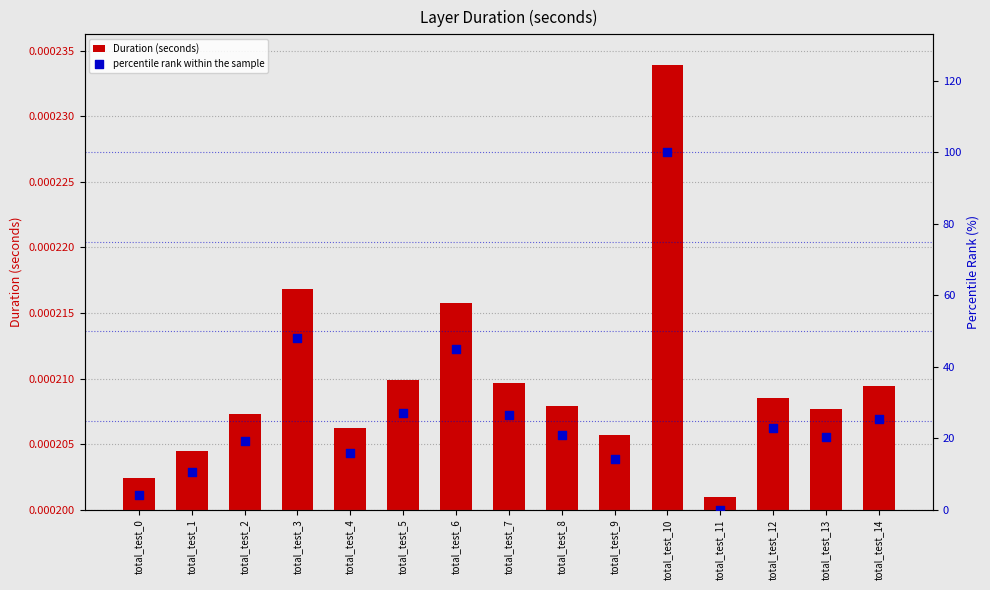

Which series reaches the maximum Y coordinate?

percentile rank within the sample